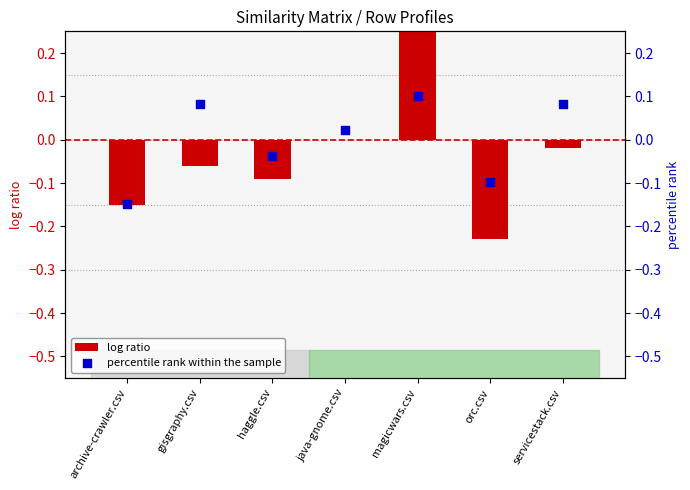

Which series reaches the maximum Y coordinate?

log ratio